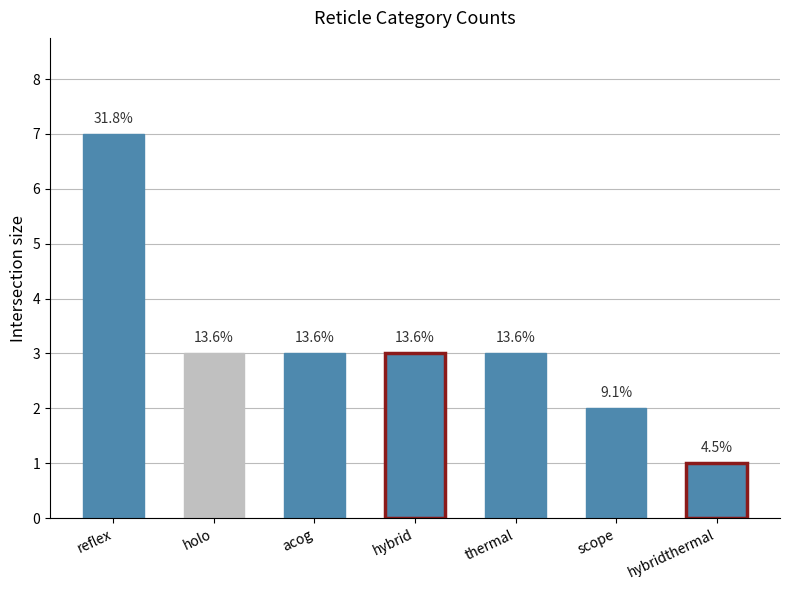

What is the label of the 5th bar from the right?

acog